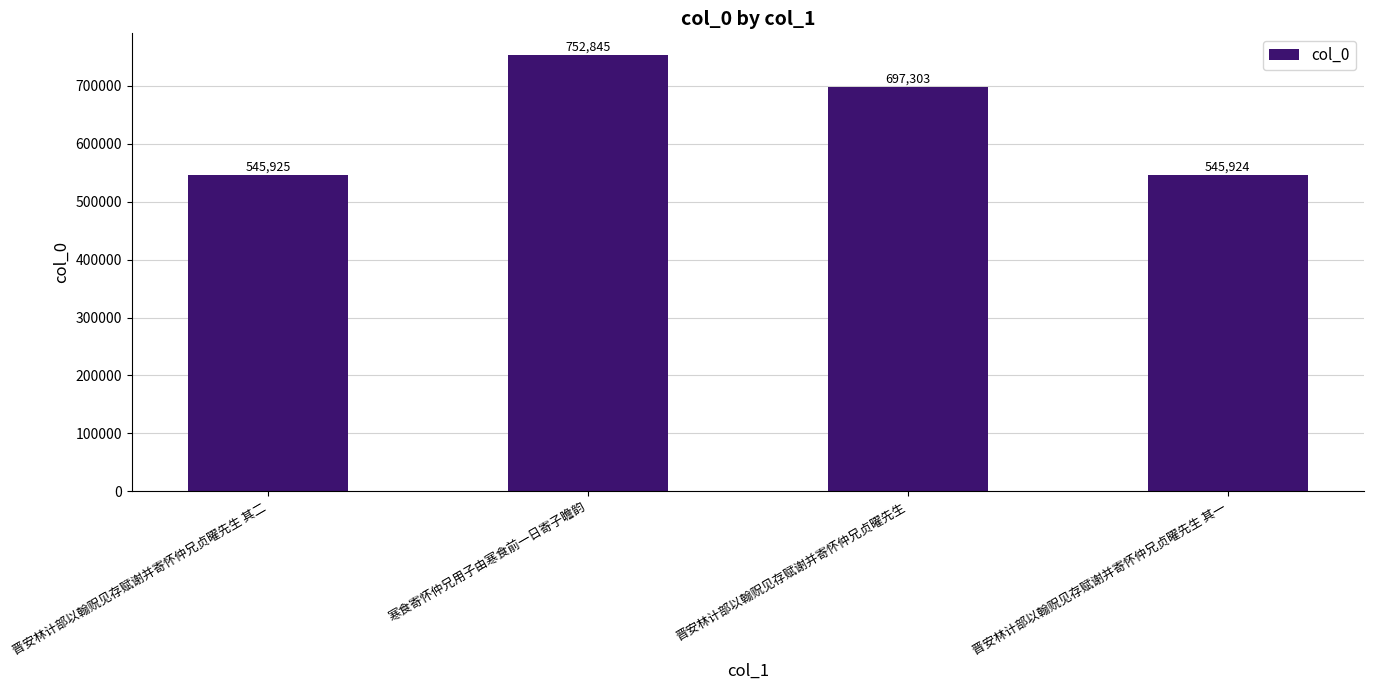

Count the number of data series in this chart.

1